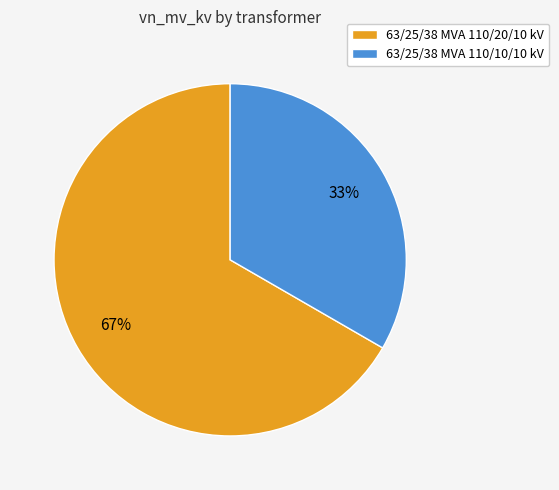

To the nearest percent, what is the combined percentage of 63/25/38 MVA 110/20/10 kV and 63/25/38 MVA 110/10/10 kV?

100%